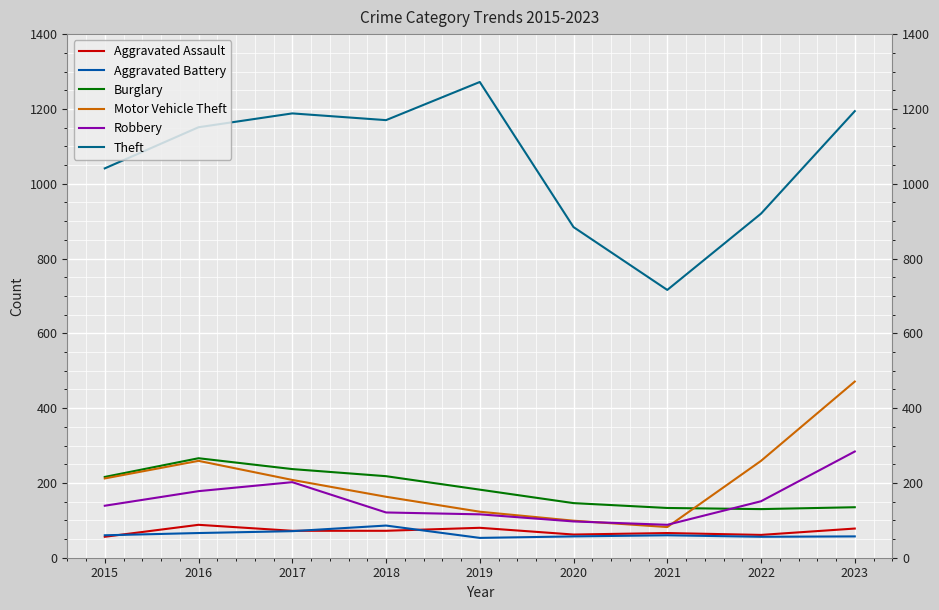

Does the chart have visible grid lines?

Yes